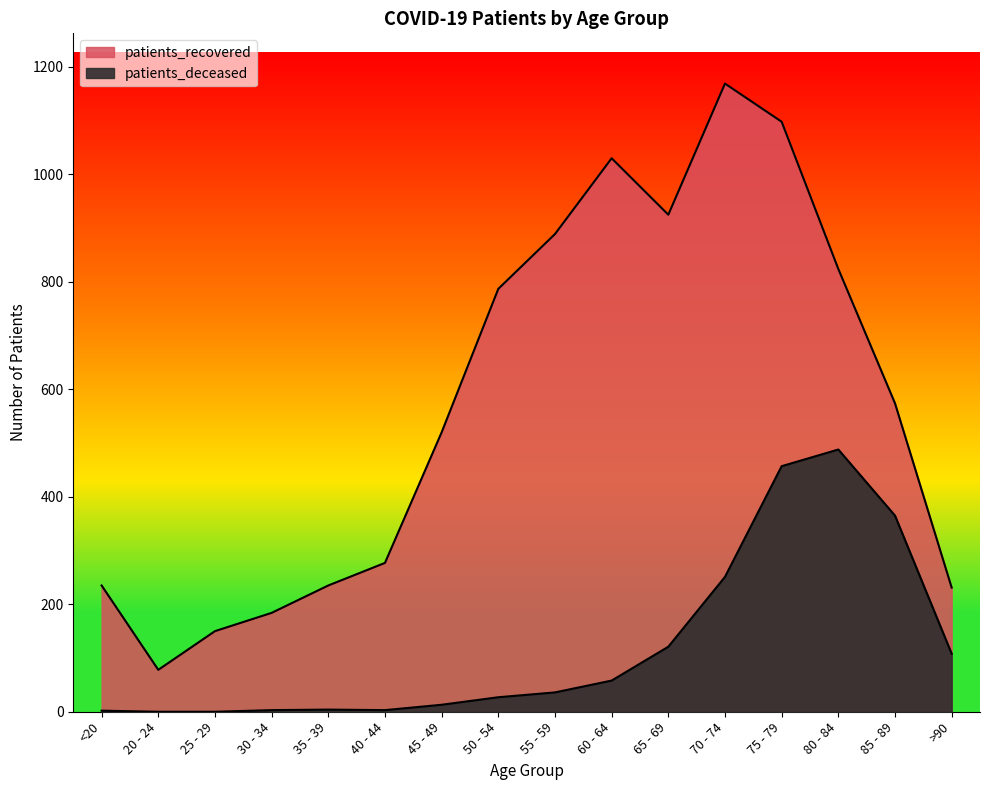

Is the value of patients_recovered at 50 - 54 greater than the value of patients_deceased at 70 - 74?

Yes